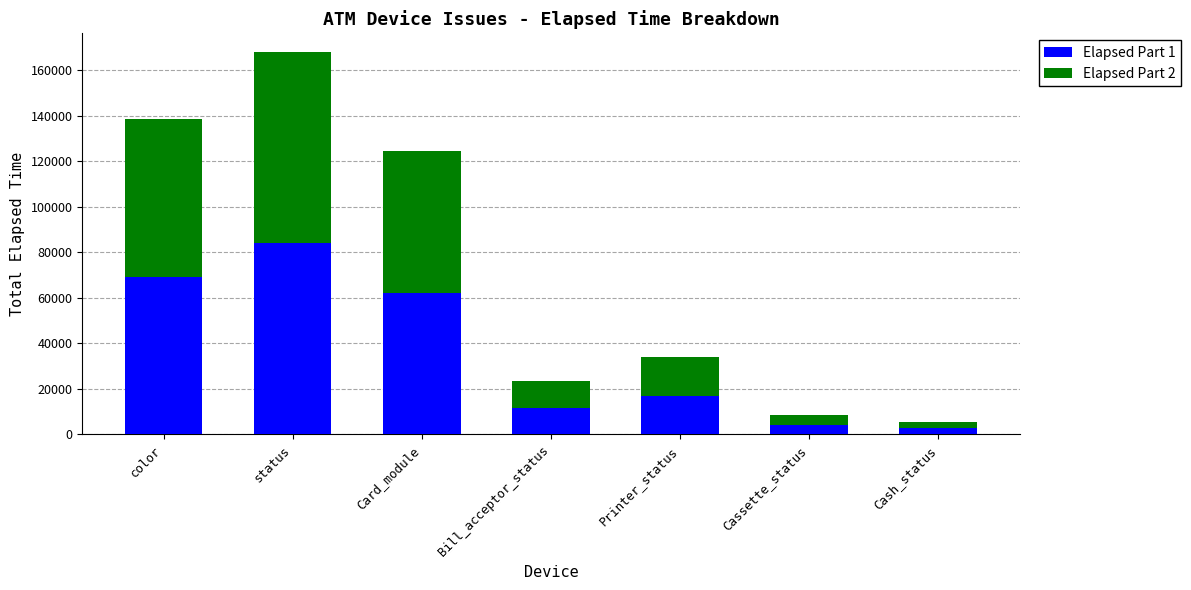

What is the difference between the maximum and minimum values in the Elapsed Part 1 series?

81256